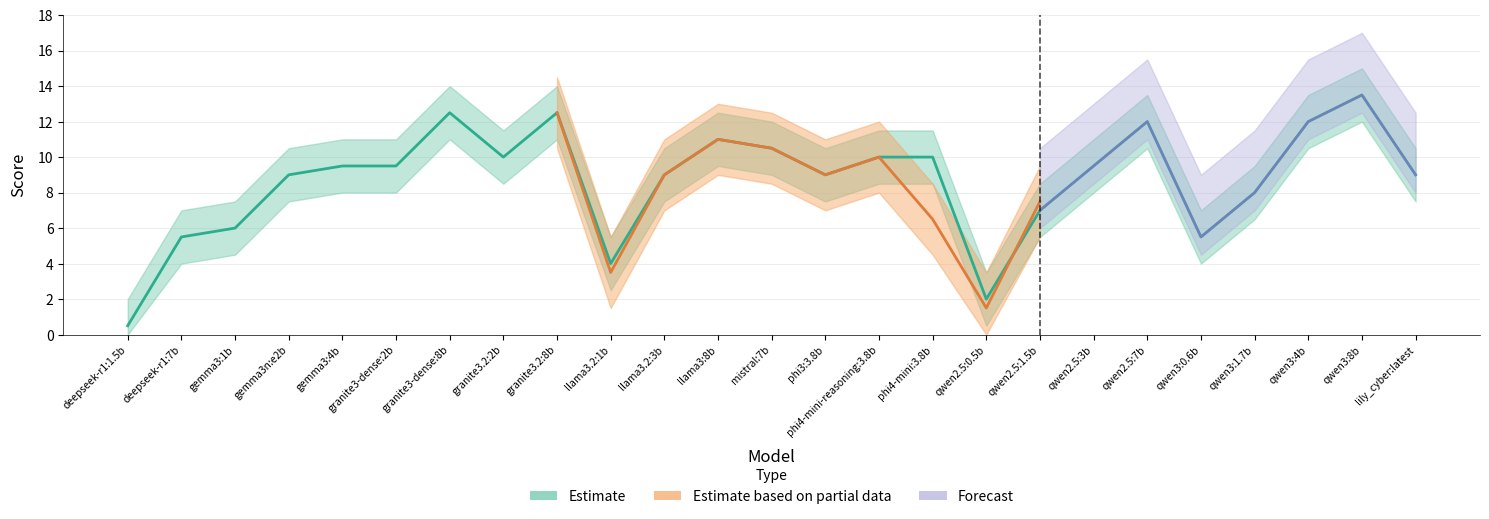

Does the chart display data point markers on the line(s)?

No